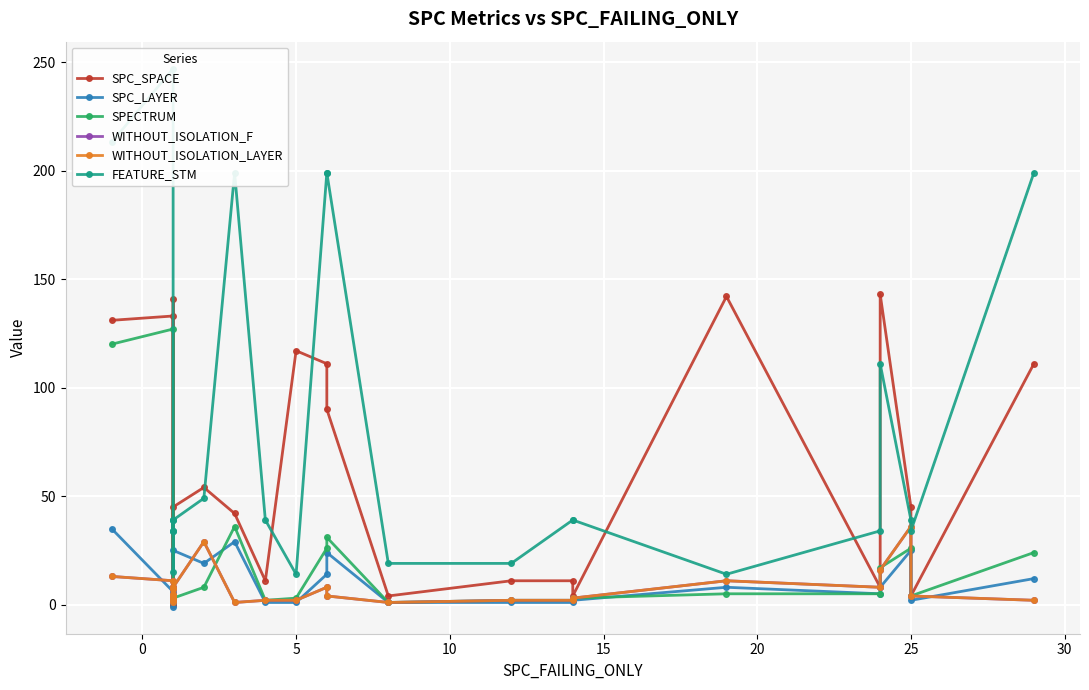

After their last crossing, which series has the higher values: SPECTRUM or WITHOUT_ISOLATION_F?

WITHOUT_ISOLATION_F